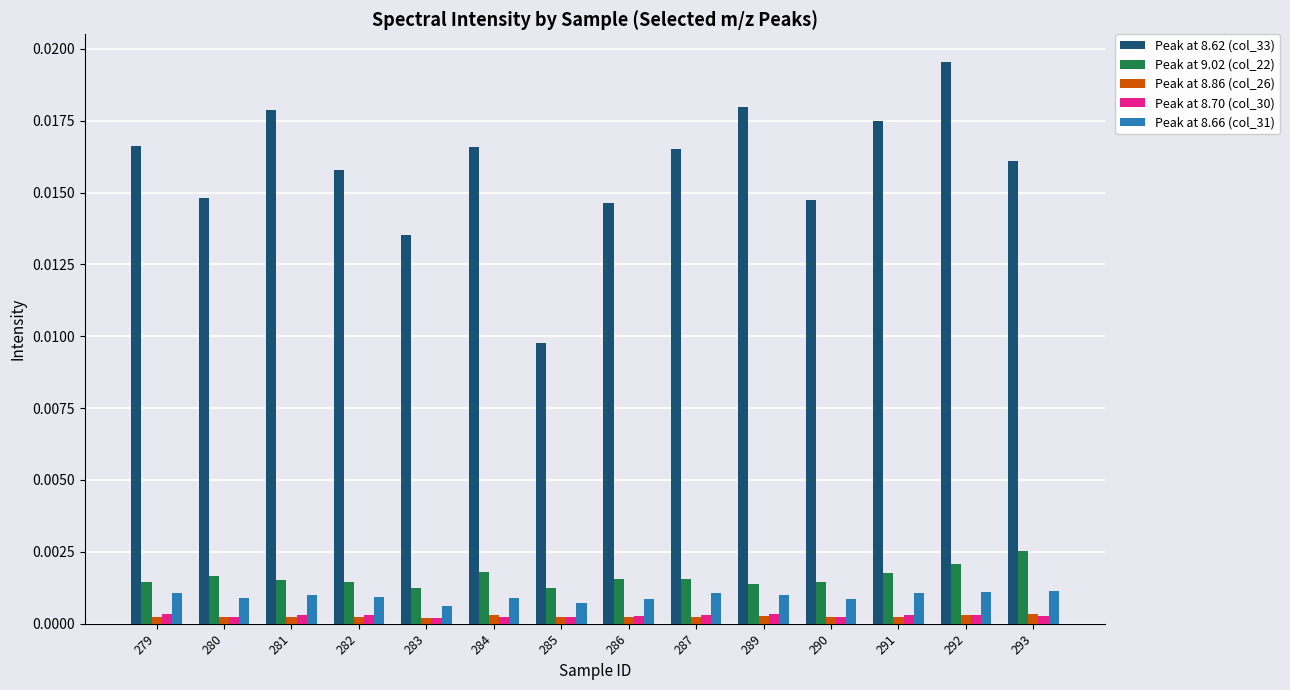

The Peak at 8.70 (col_30) series shows 0.0 at 284. True or false?

True